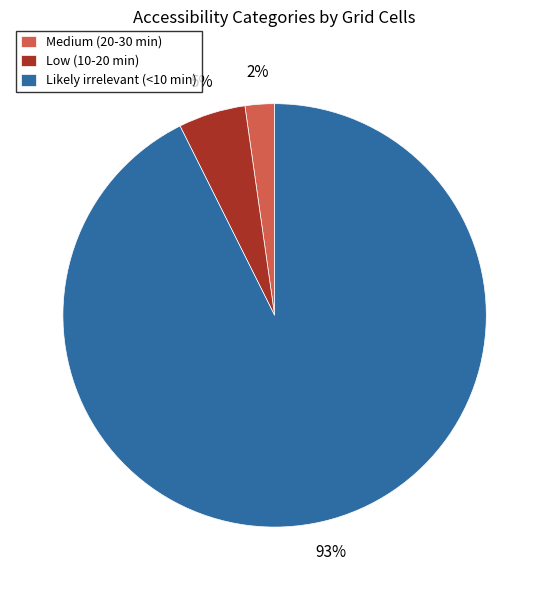

True or false: Likely irrelevant (<10 min) accounts for 84% of the total.

False